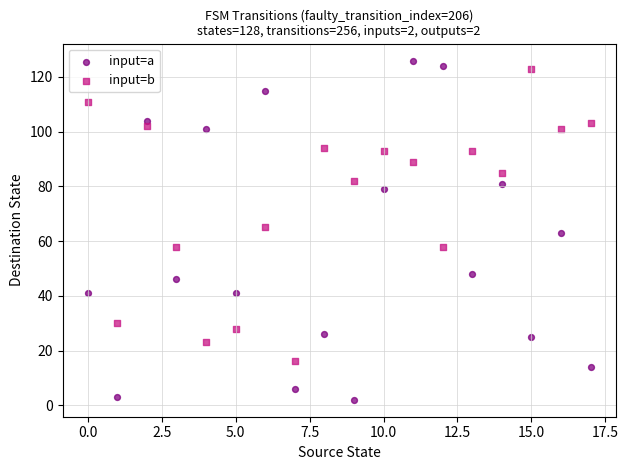

Across all data points, what is the range of Y values (max minus min)?

124